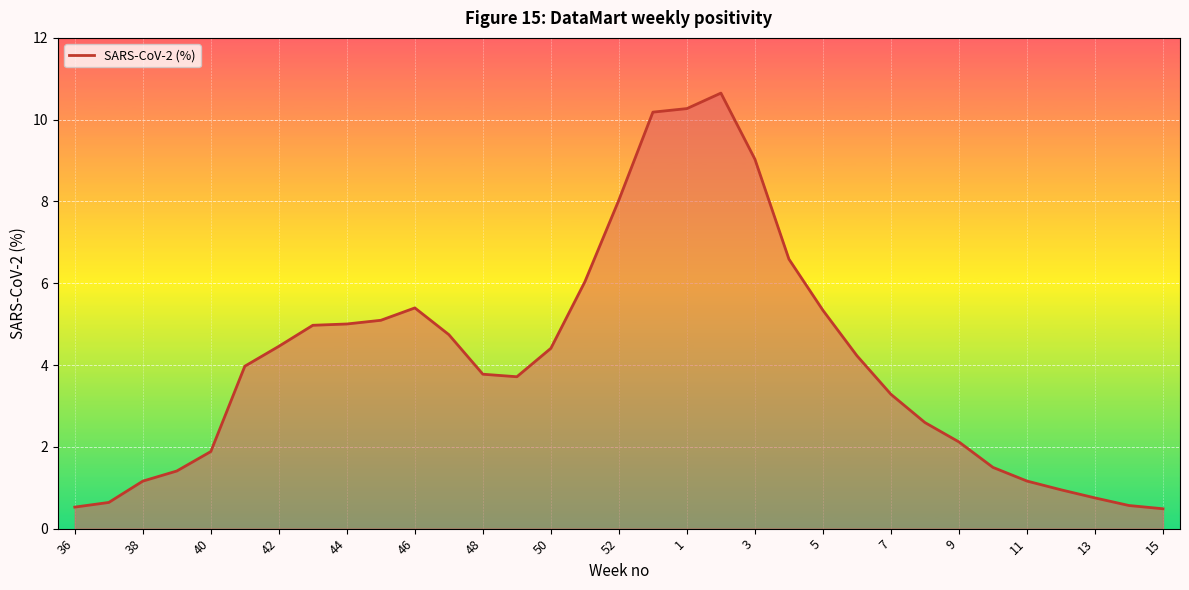

Does the chart have visible grid lines?

Yes